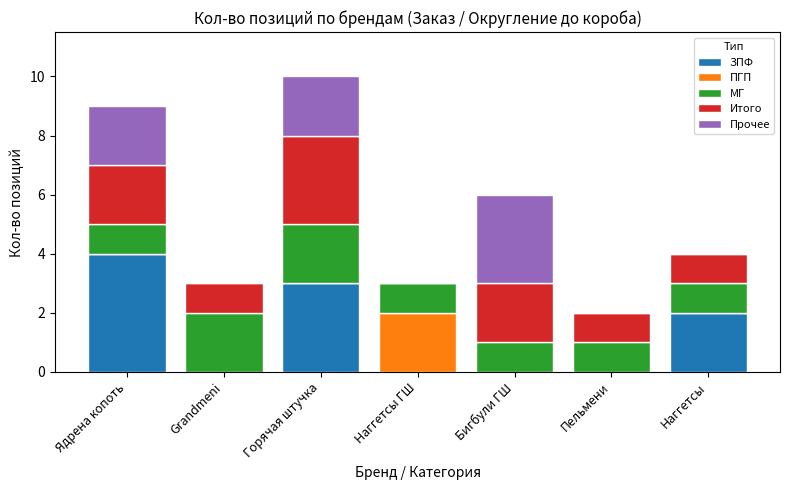

At which category is the sum across all series the highest?

Горячая штучка